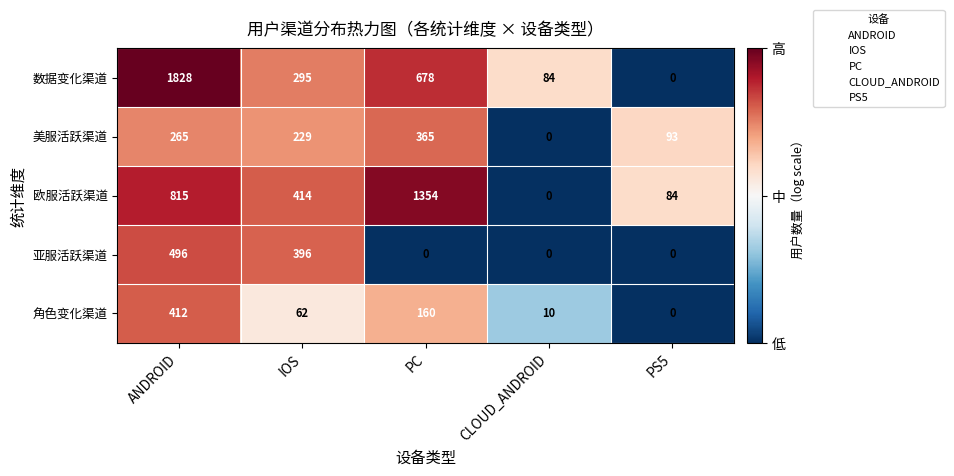

Which category has the highest value across all series?

ANDROID